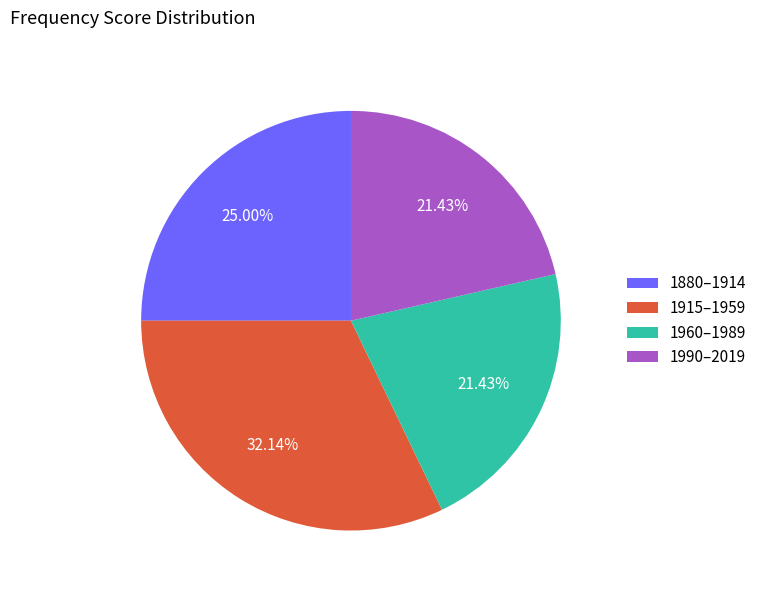

Do 1990–2019 and 1915–1959 together represent more than half of the pie?

Yes